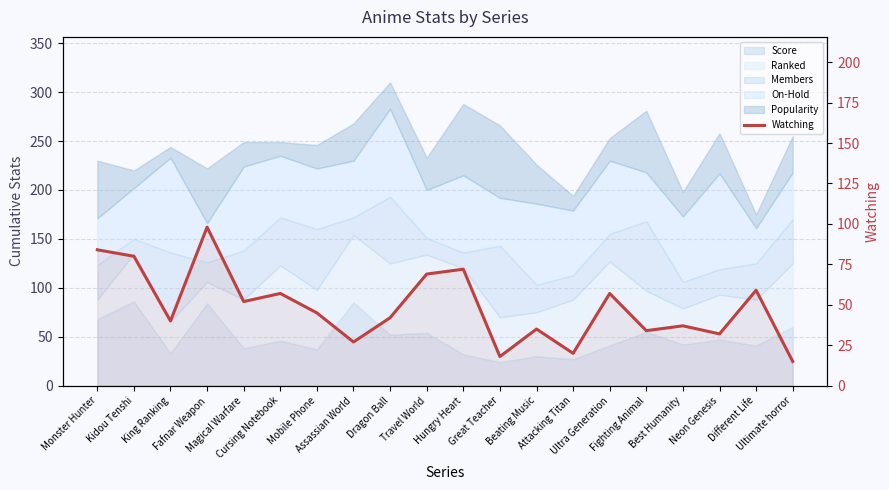

True or false: the data shows 17 at Beating Music.

False